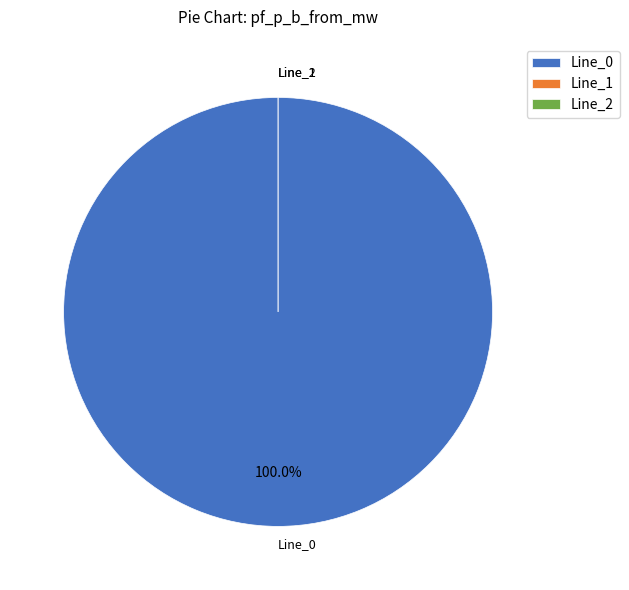

The Line_0 slice represents 88% of the pie. True or false?

False